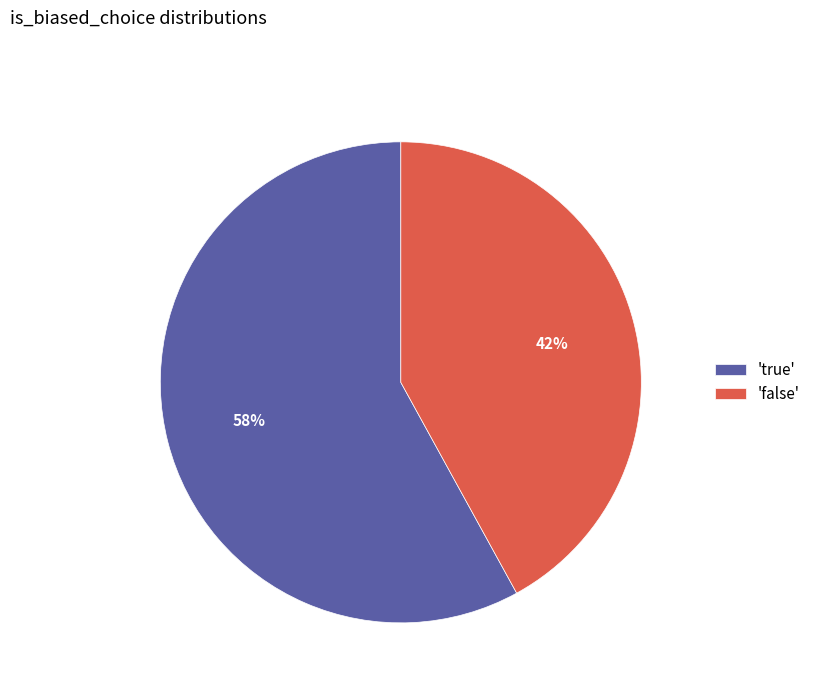

Which category has the smallest portion of the pie?

'false'